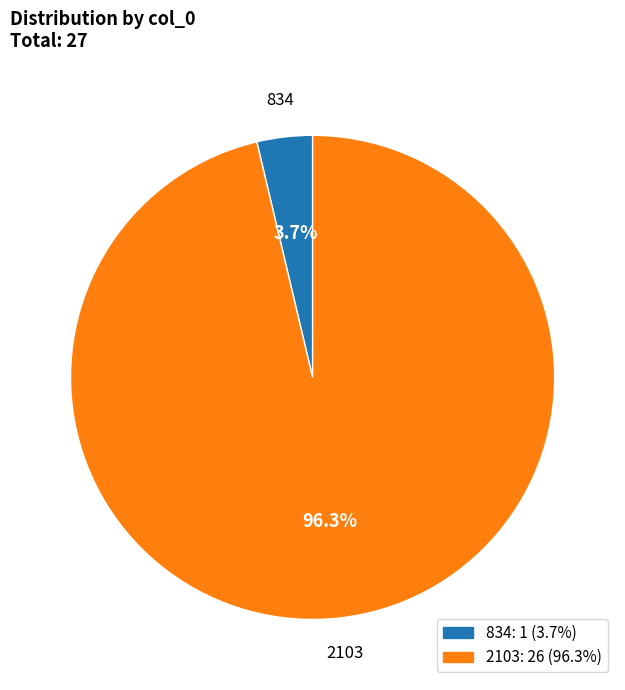

To the nearest percent, what is the average slice percentage?

50%